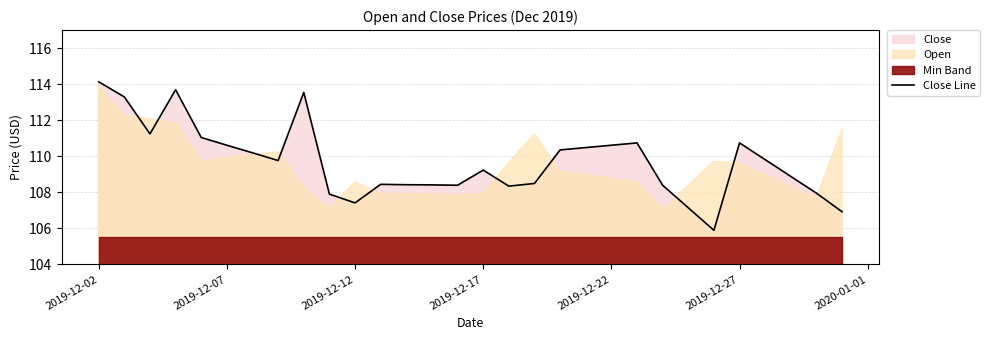

What is the sum of all values?

3290.4